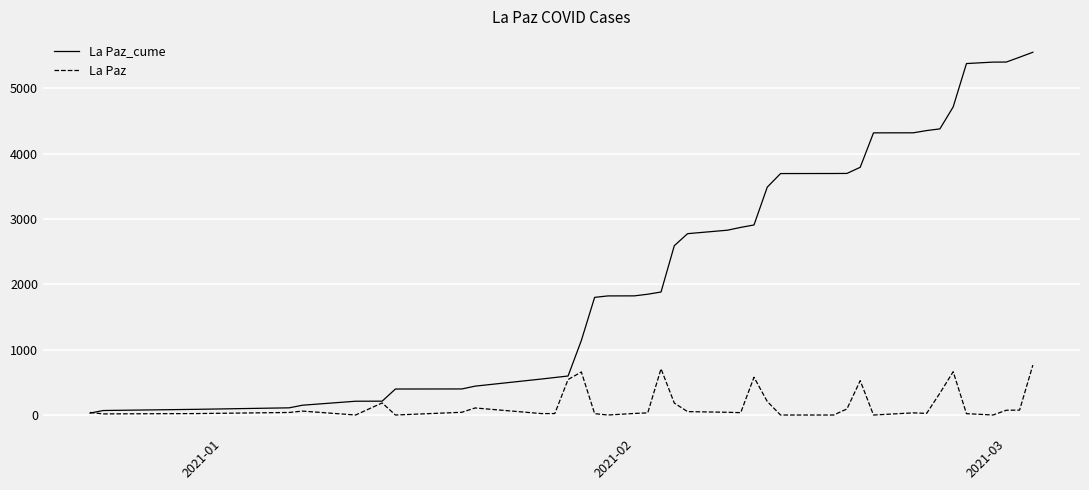

Rank the series by their maximum value, from lowest to highest.

La Paz, La Paz_cume